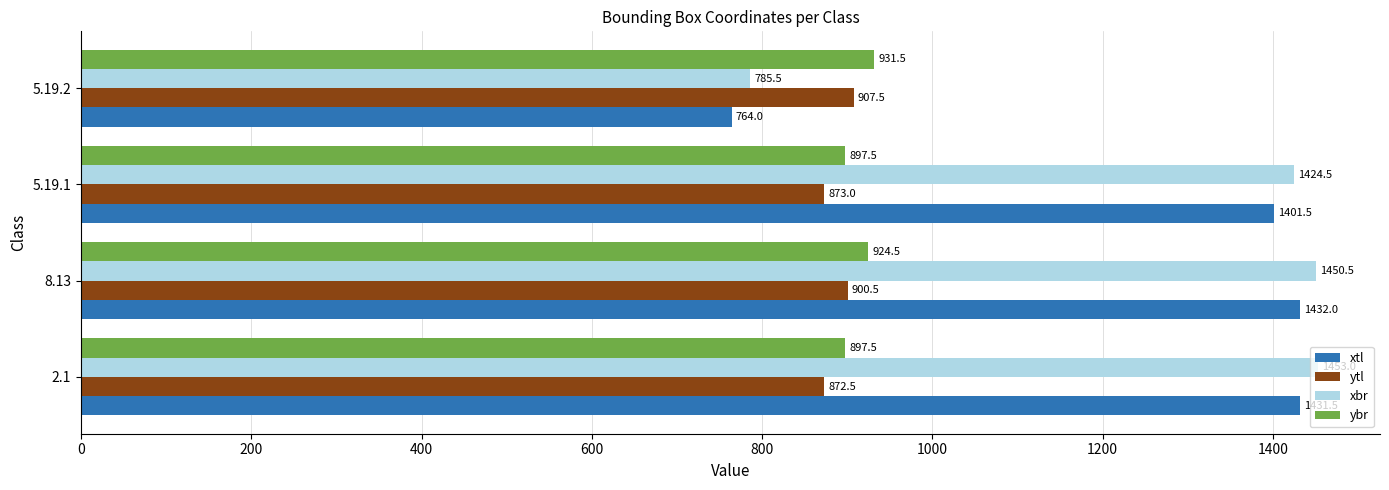

What is the highest value of the xbr series?

1453.0